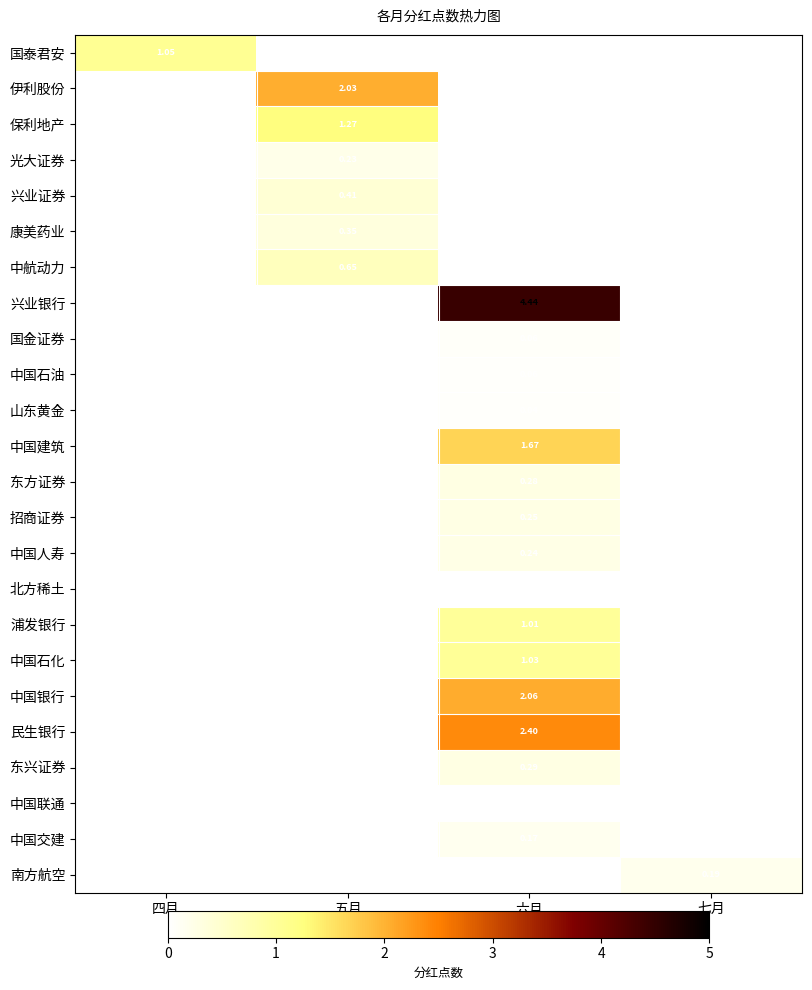

How many positive values does the 南方航空 series have?

1